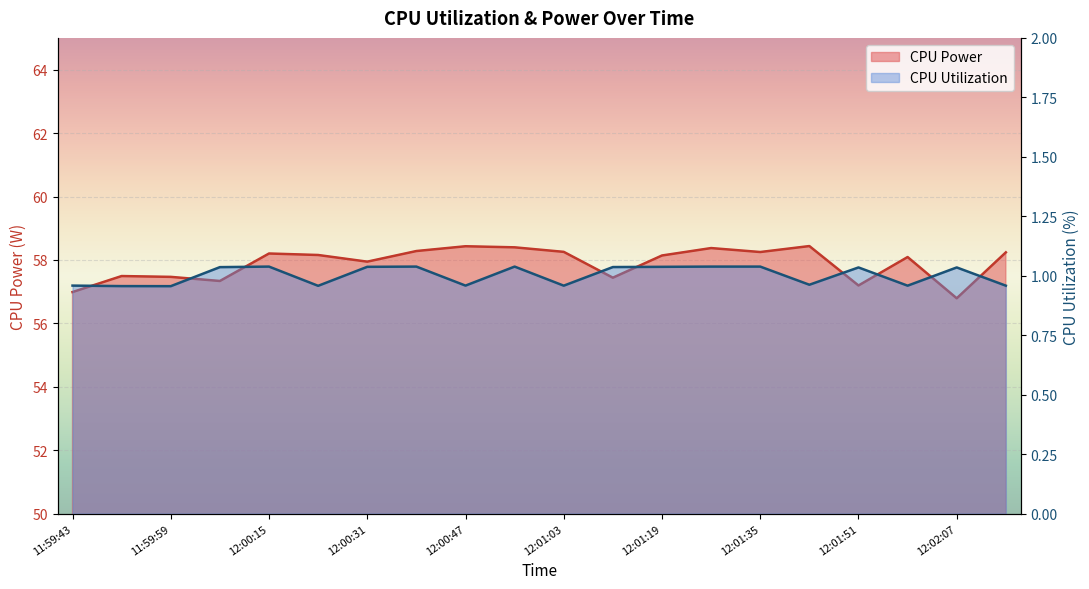

How many distinct data groups are displayed?

2